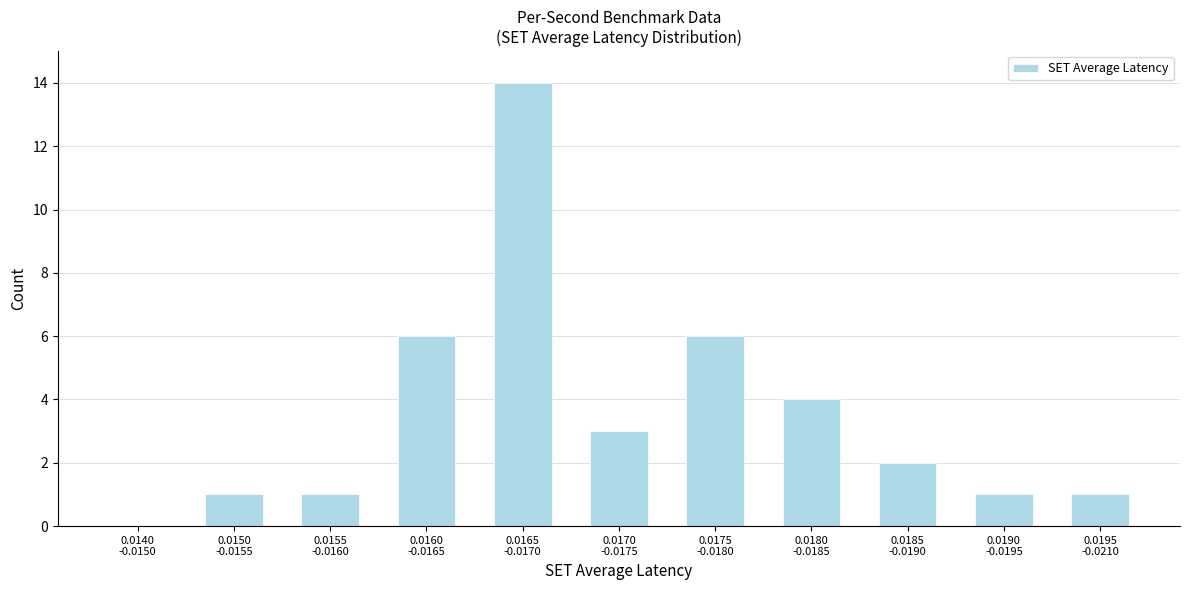

What is the sum of all values?

39